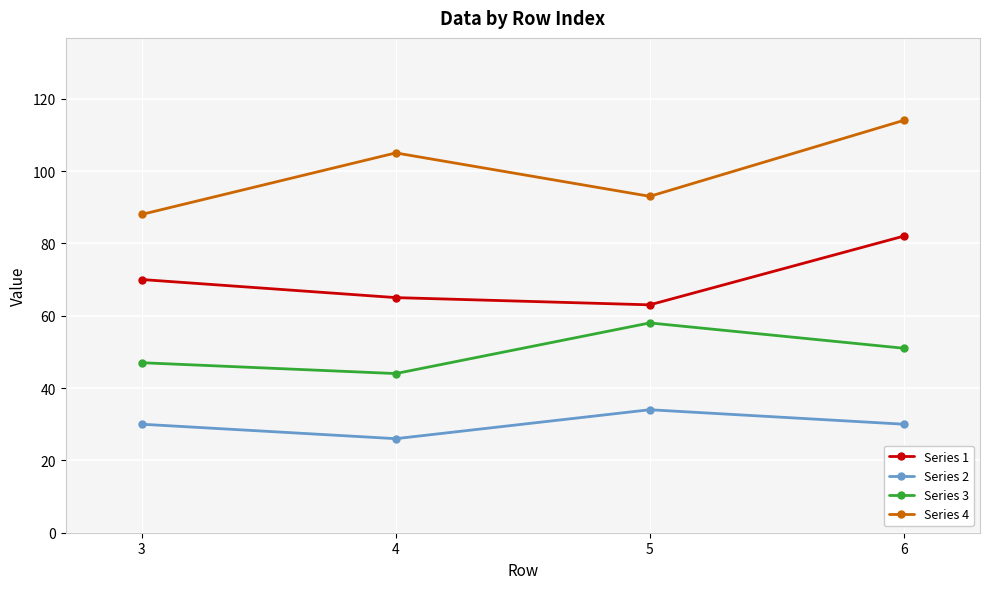

True or false: Series 4 and Series 2 cross at least once.

False